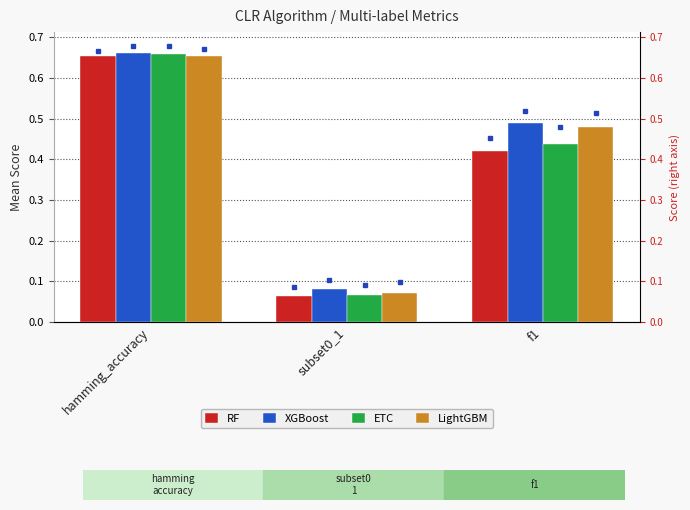

List the series in order of their overall mean, lowest first.

RF, ETC, LightGBM, XGBoost